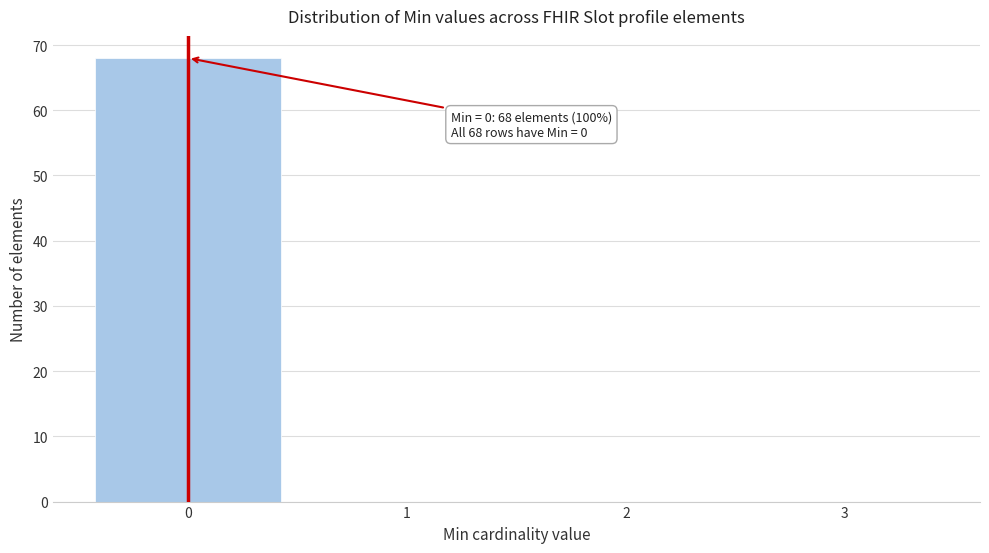

Which range on the x-axis has the tallest bar?

-0.5 to 0.5